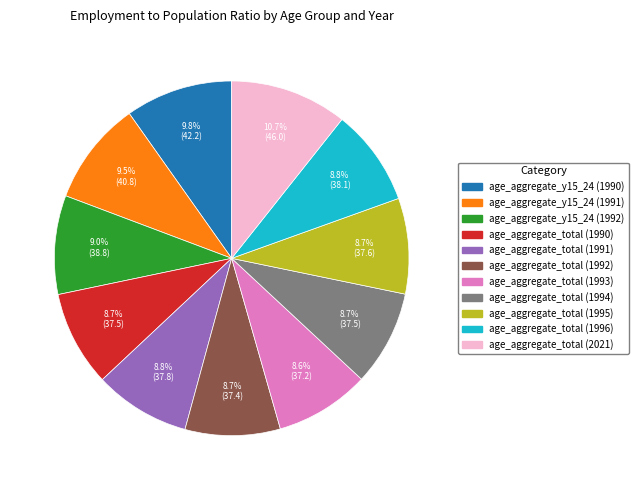

Between age_aggregate_total (1992) and age_aggregate_total (2021), which is larger?

age_aggregate_total (2021)